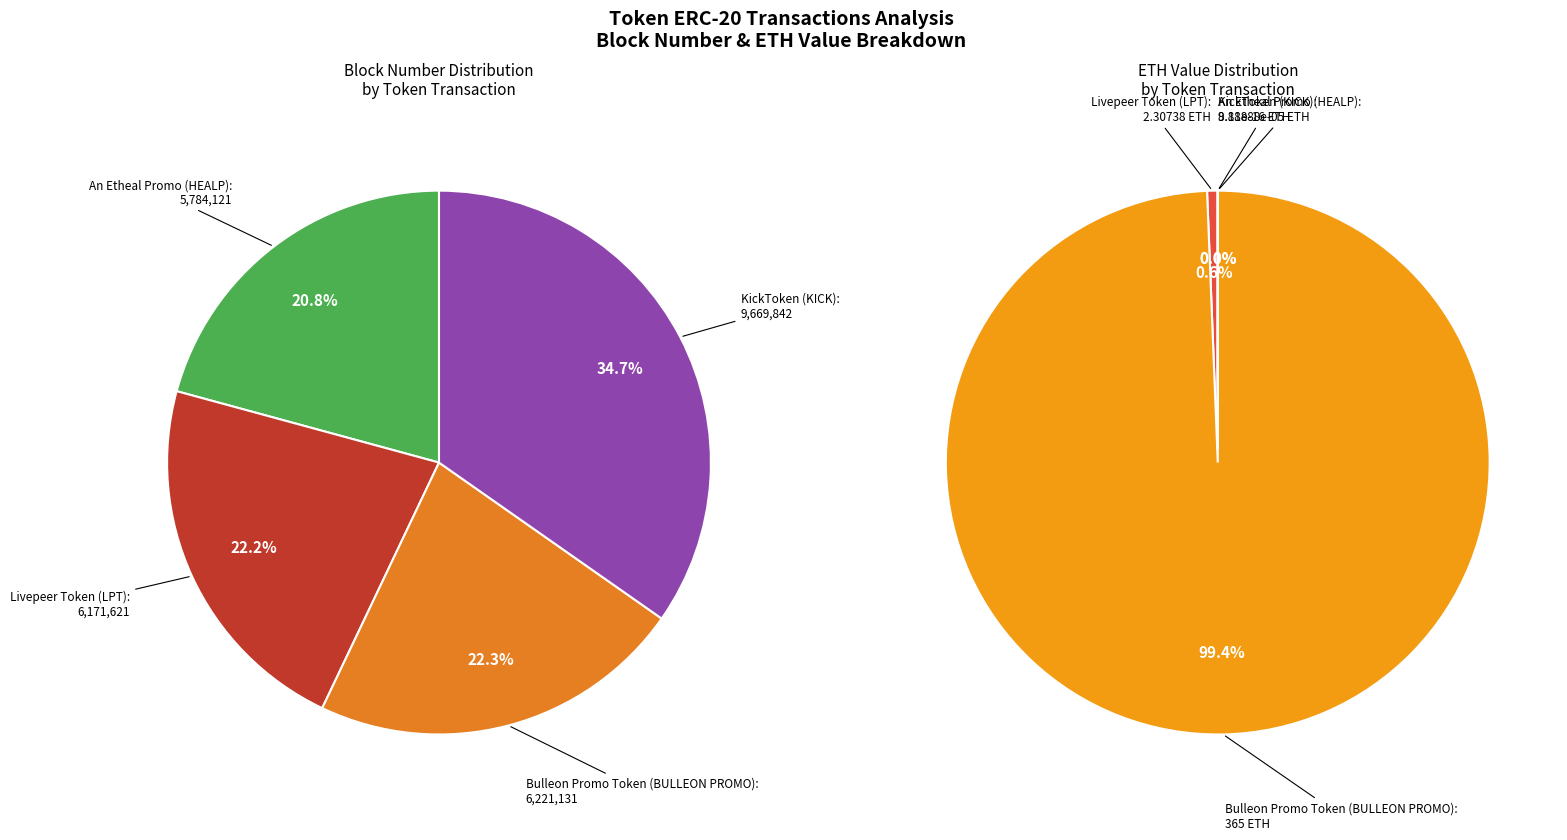

To the nearest percent, what percentage of the pie is Livepeer Token (LPT)?

22%